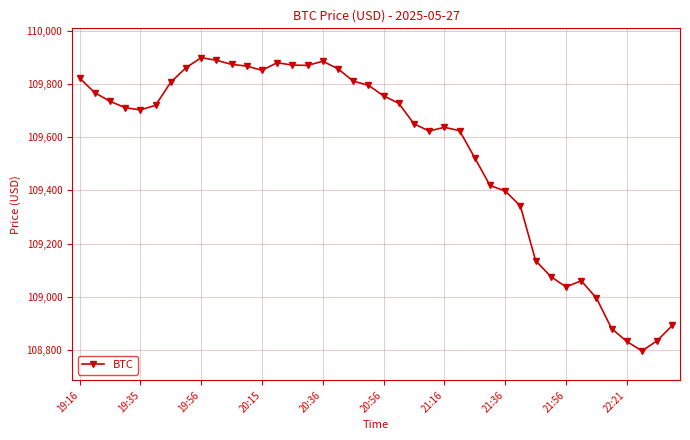

What is the difference between the second highest and second lowest values?

1055.7